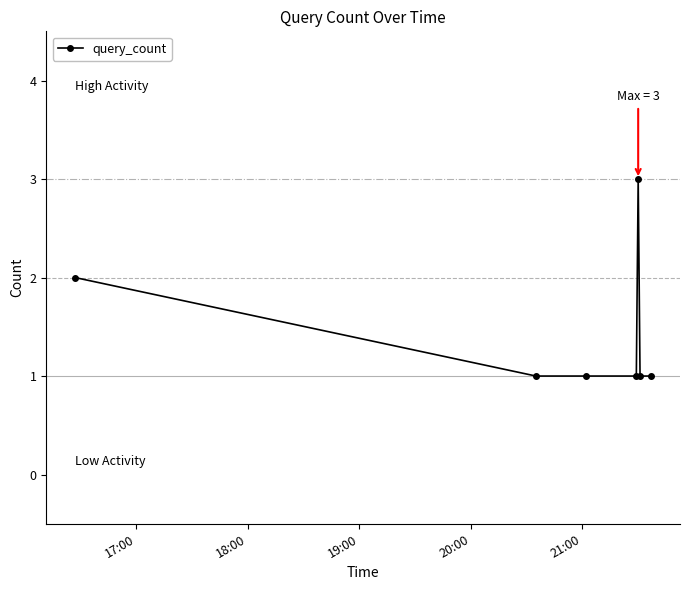

Reading left to right, extract all data points from this chart.

2	1	1	1	3	1	1